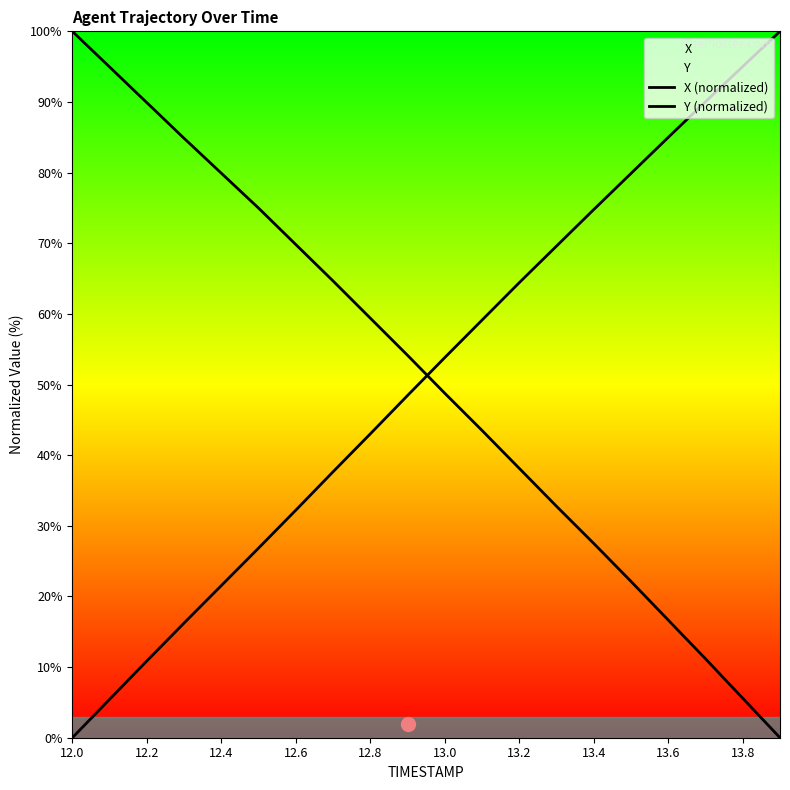

Reading left to right, transcribe all the data shown in this chart.

X (normalized): 100.0	95.0	89.9	84.9	79.9	75.0	69.8	64.7	59.4	54.1	48.8	43.5	38.1	32.8	27.5	22.1	16.6	11.2	5.6	0.0
Y (normalized): 0.0	5.4	10.9	16.2	21.5	26.8	32.2	37.6	43.0	48.4	53.8	59.1	64.4	69.6	74.8	79.9	85.0	90.0	95.0	100.0